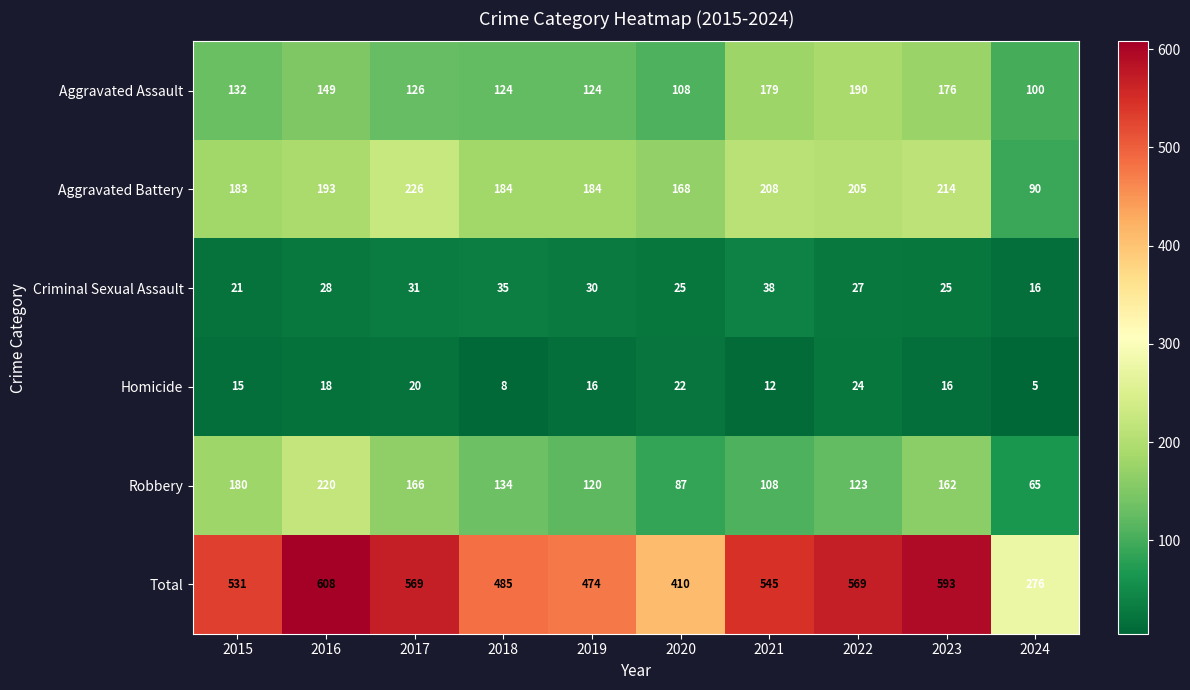

True or false: Homicide has a value of 4 at 2019.

False